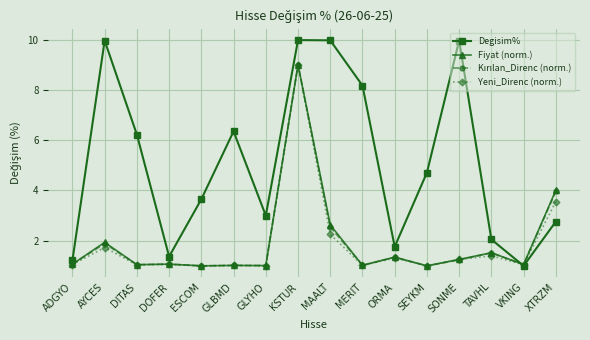

At which category does Degisim% reach its first local peak?

AYCES